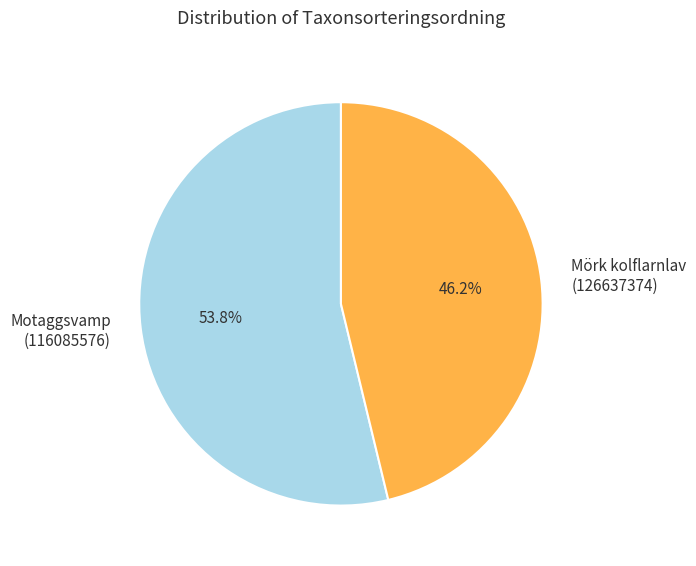

What percentage do Motaggsvamp (116085576) and Mörk kolflarnlav (126637374) together represent?

100.0%